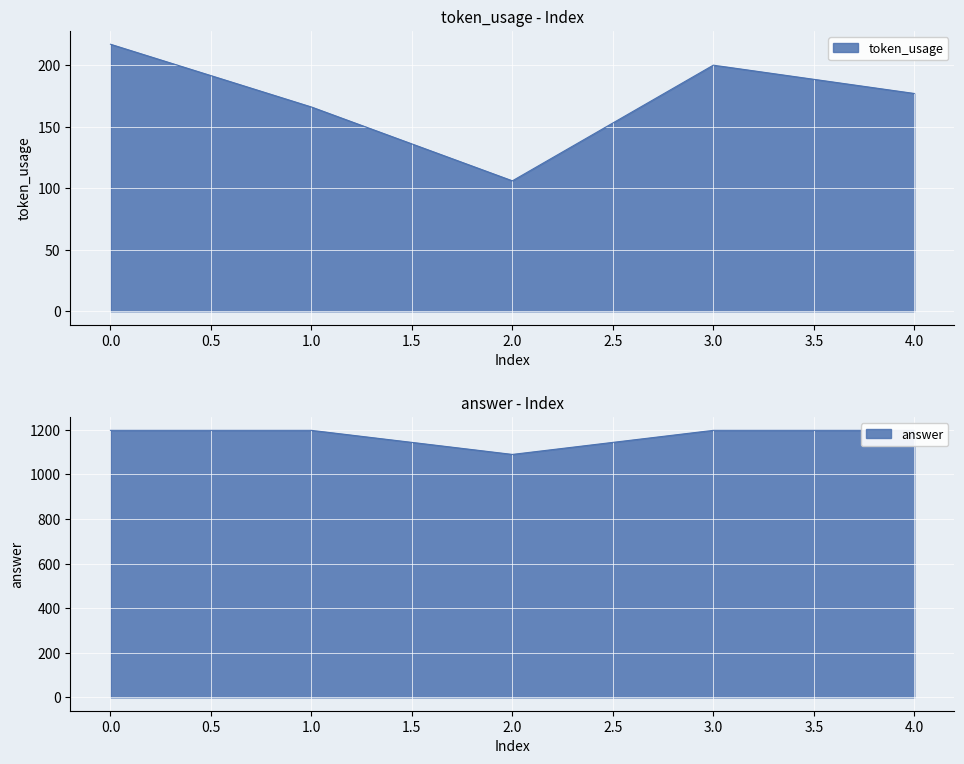

What are all the series names shown in the legend?

token_usage, answer